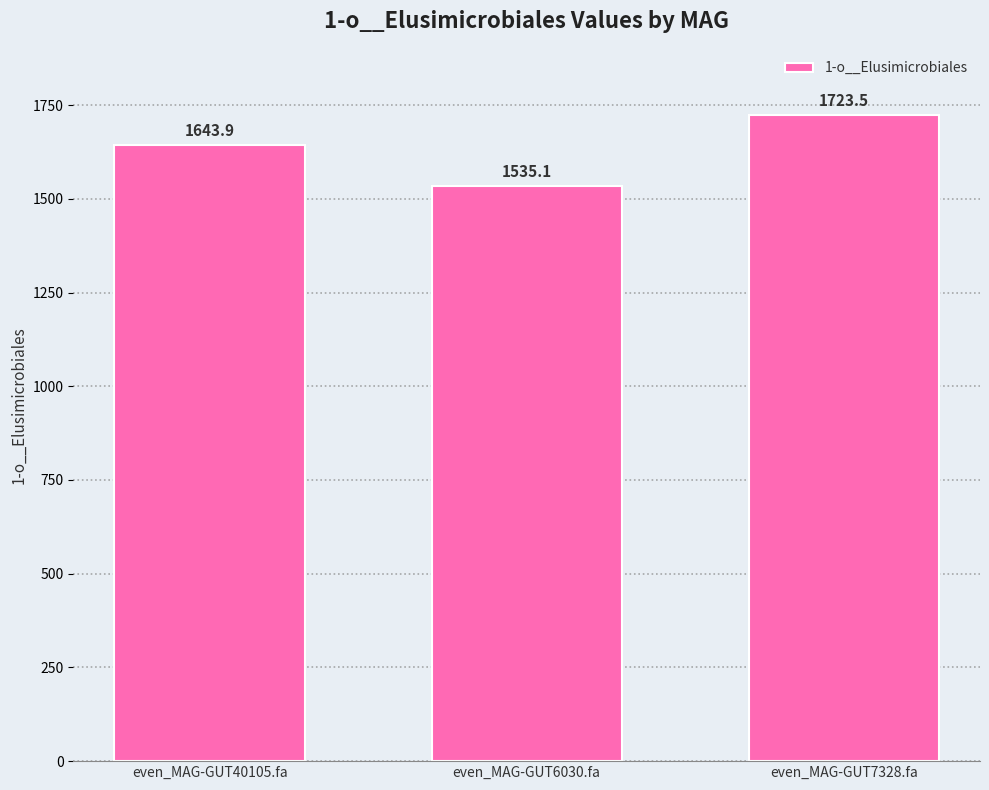

Reading left to right, list all the values displayed in this chart.

even_MAG-GUT40105.fa=1643.9	even_MAG-GUT6030.fa=1535.1	even_MAG-GUT7328.fa=1723.5